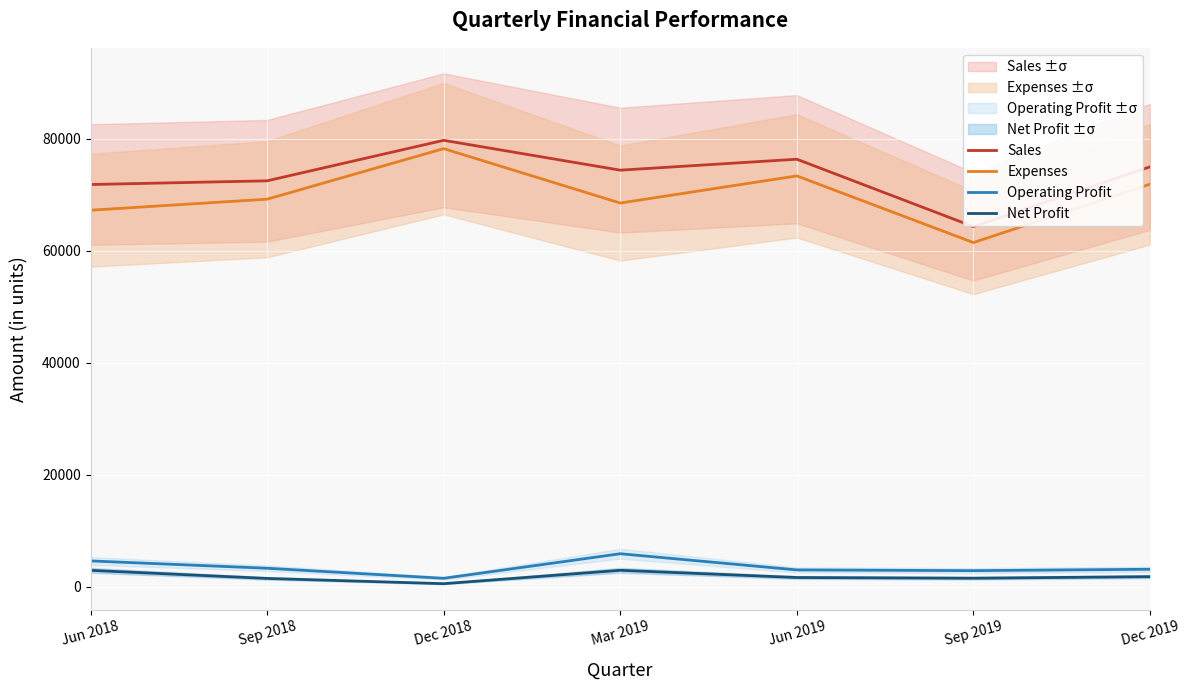

How many data points in Sales are less than 74367?

3